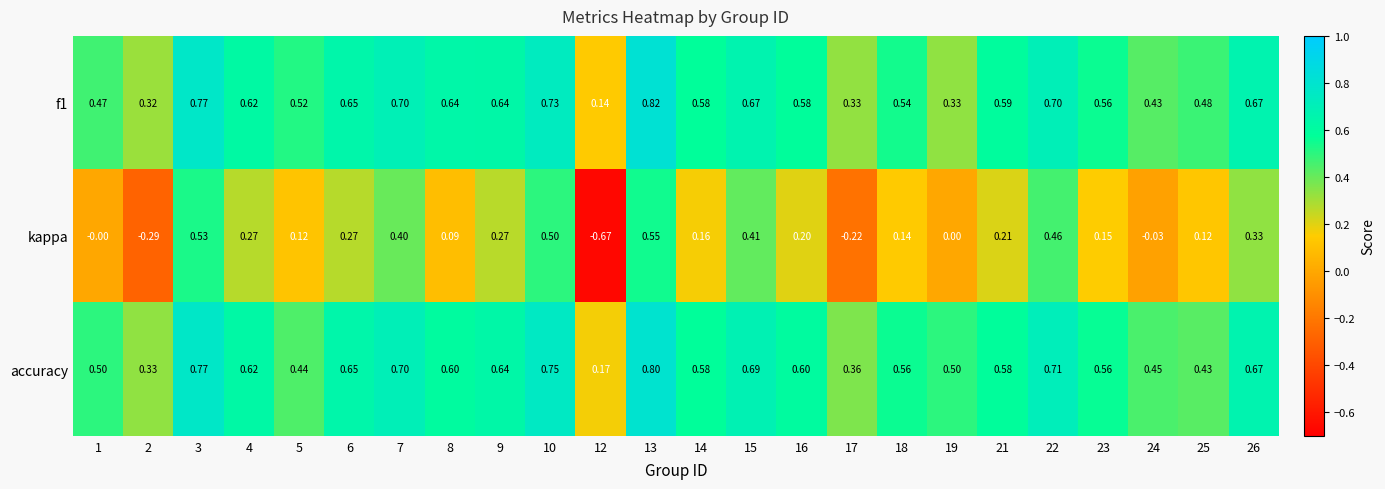

Is the value of kappa at 17 greater than the value of accuracy at 2?

No